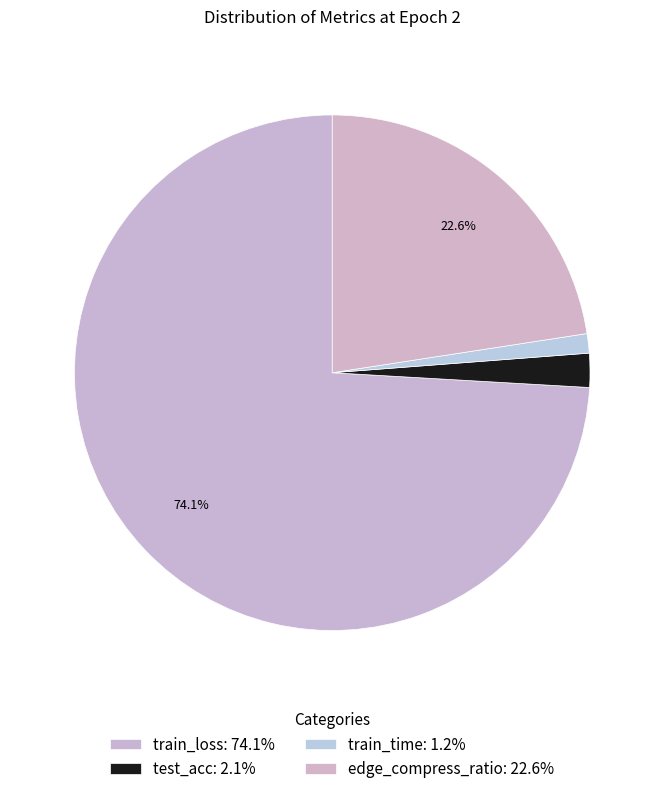

Count the number of slices in the pie.

4